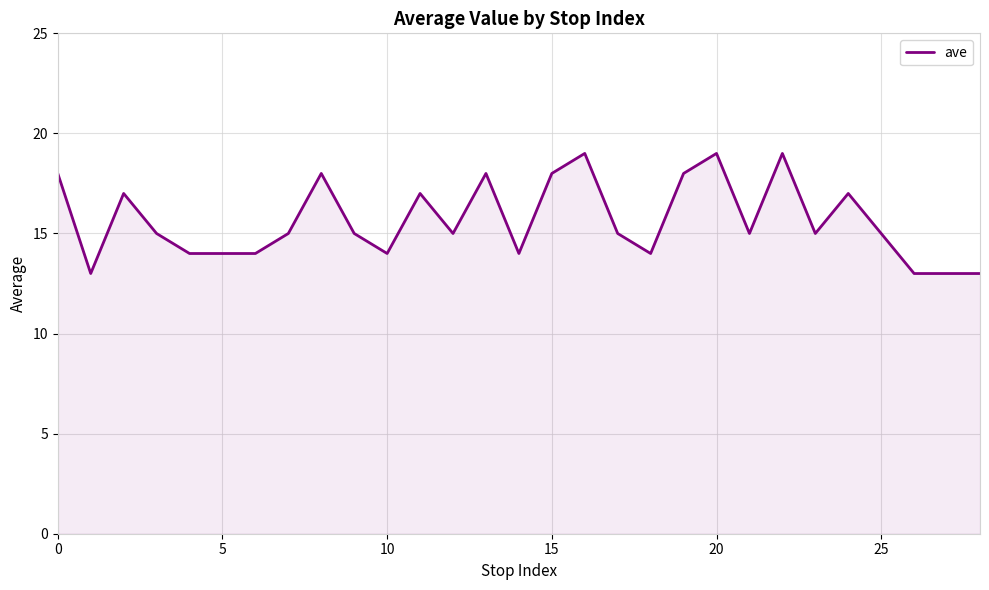

What is the difference between the maximum and minimum values?

6